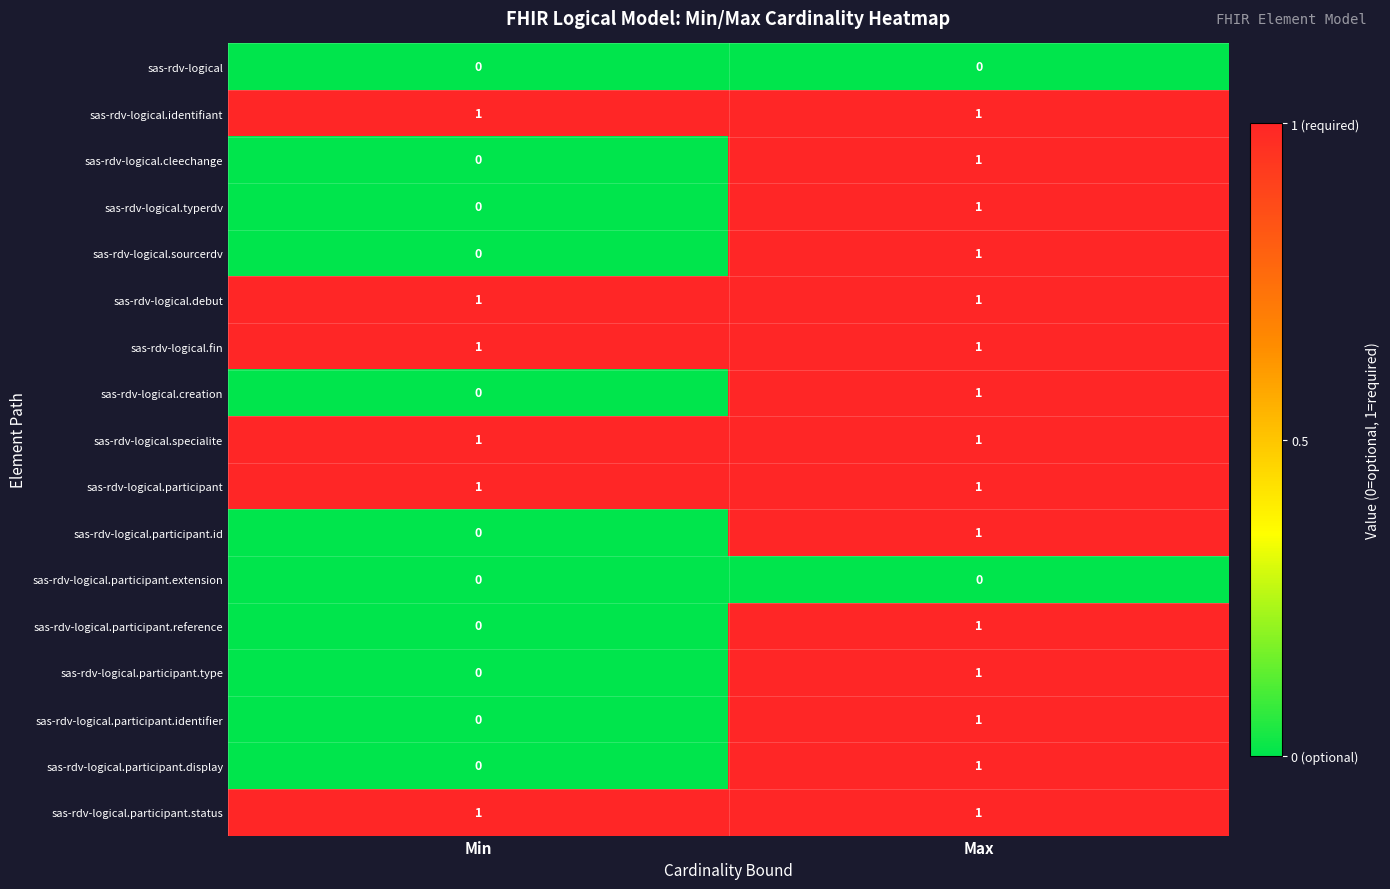

The value of sas-rdv-logical.specialite at Max is 0. True or false?

False